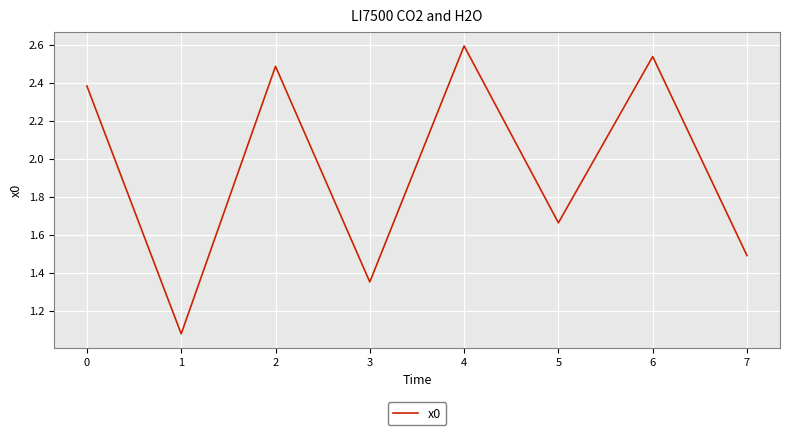

What is the difference between the second highest and minimum values?

1.5